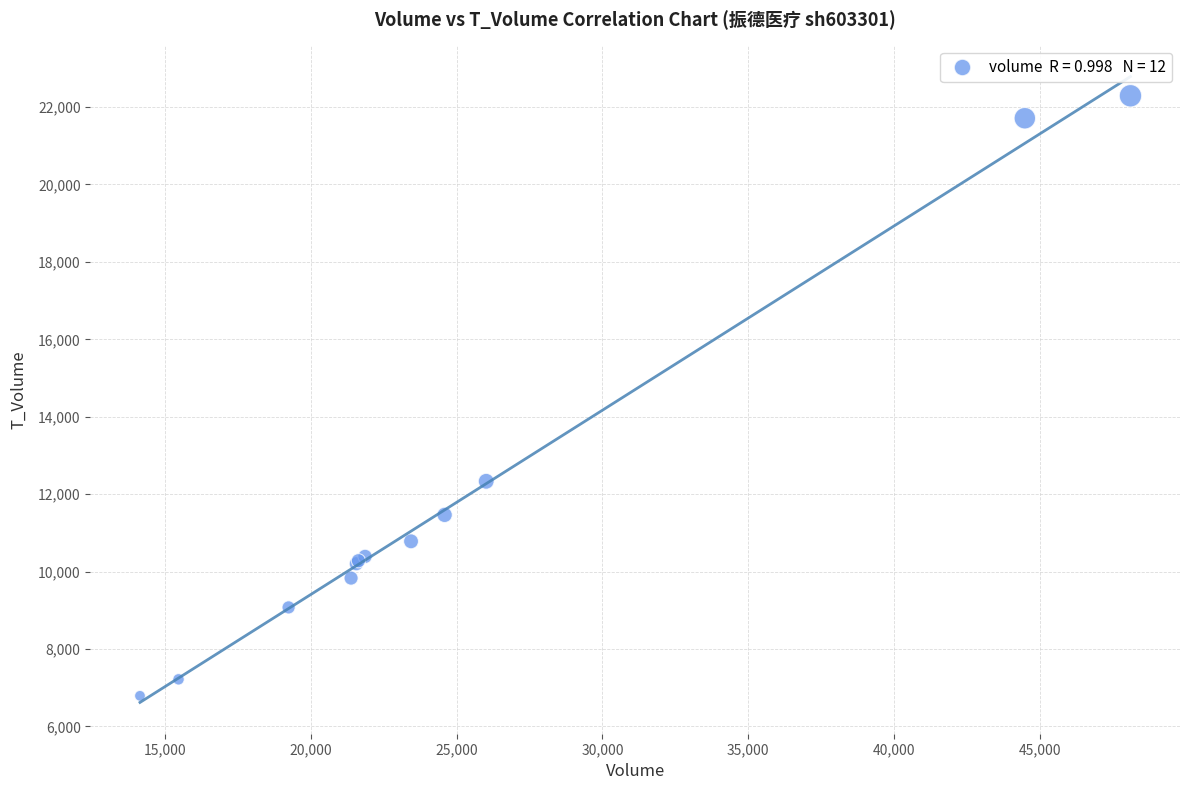

What Y value in the scatter plot is closest to 14540?

12332